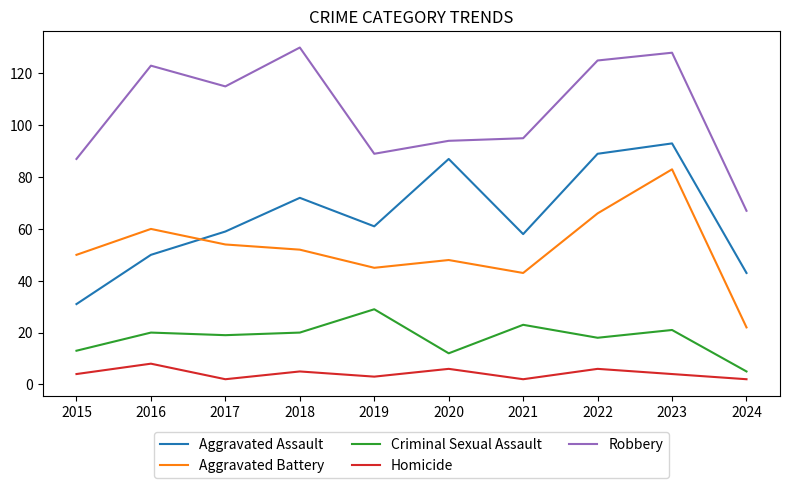

Which series has the largest total across all categories?

Robbery